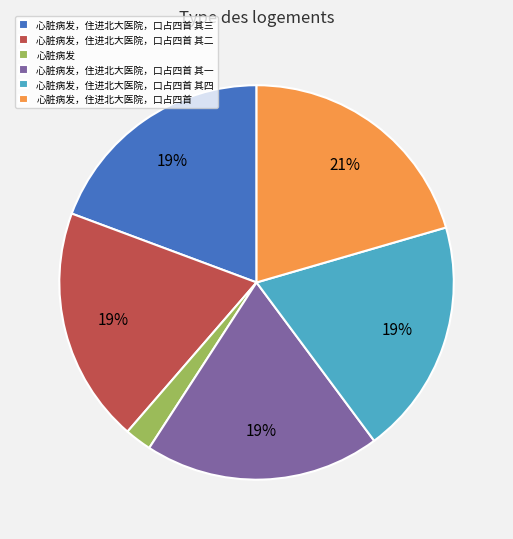

To the nearest percent, what is the average slice percentage?

17%